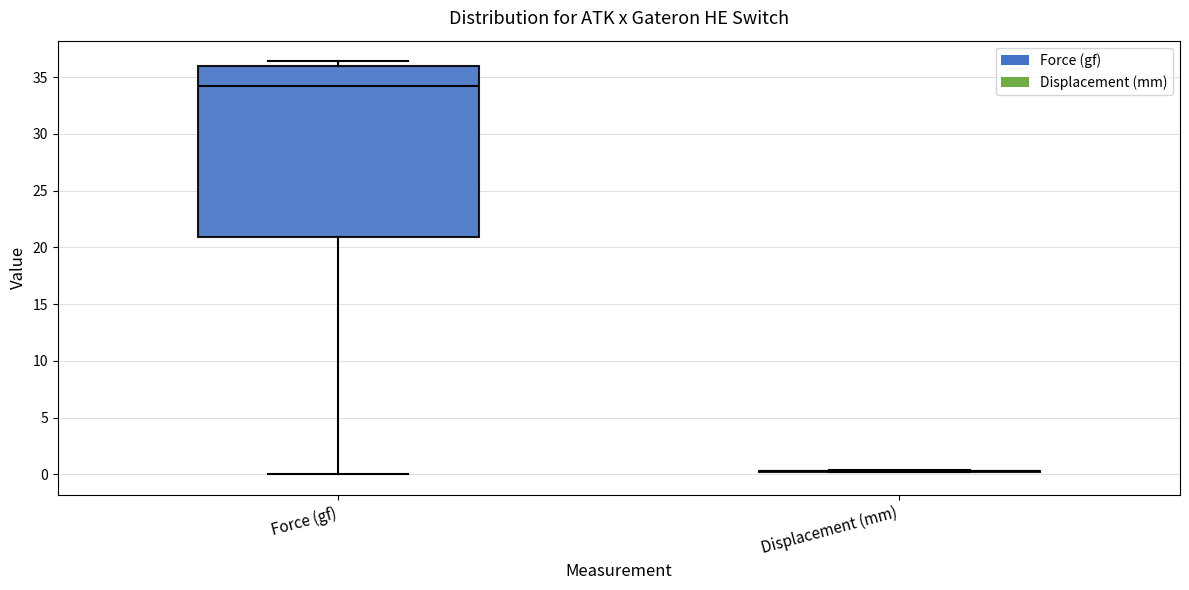

Where is the upper edge of the box for Force (gf) on the y-axis? The values are not printed on the chart, so give them approximately, as read against the axis.

36.0